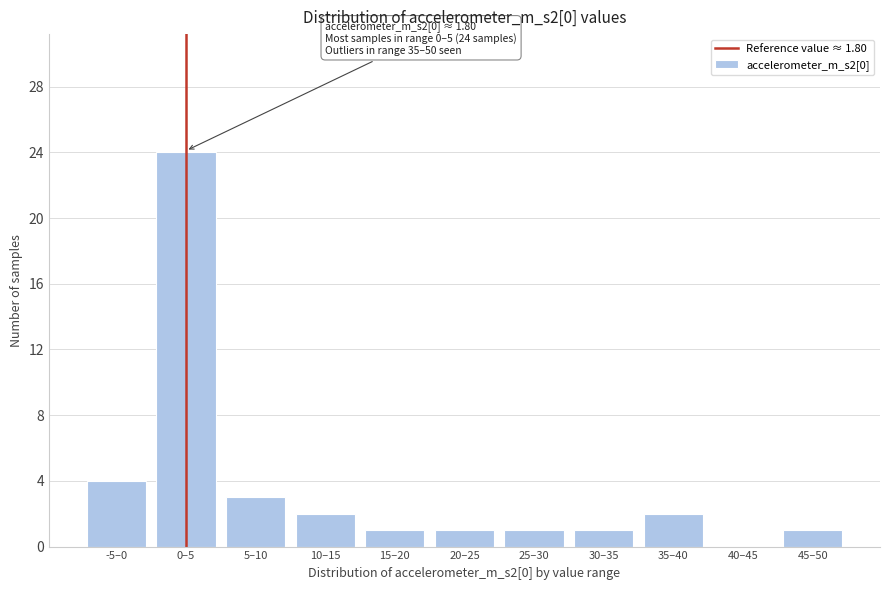

Reading left to right, transcribe all the data shown in this chart.

-5–0=4	0–5=24	5–10=3	10–15=2	15–20=1	20–25=1	25–30=1	30–35=1	35–40=2	40–45=0	45–50=1